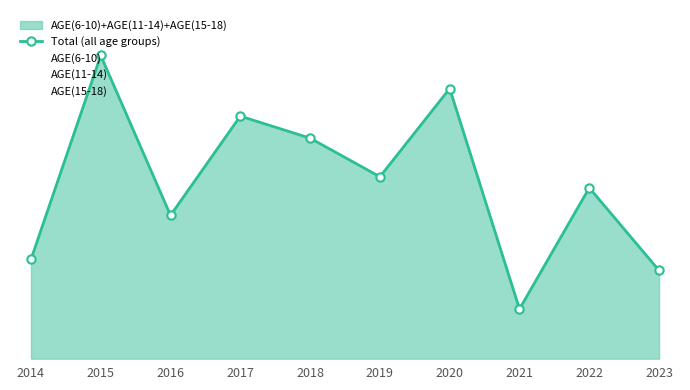

Rank the categories by value from lowest to highest.

2021, 2023, 2014, 2016, 2022, 2019, 2018, 2017, 2020, 2015